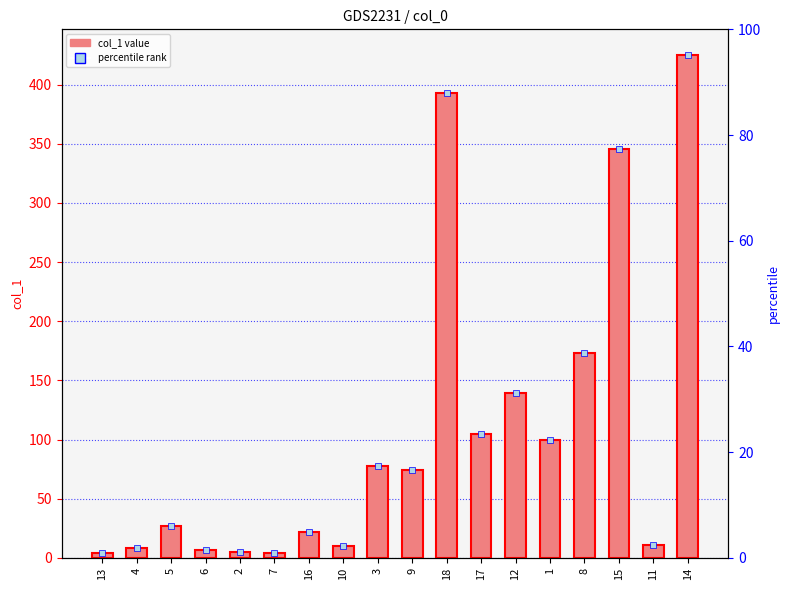

What is the smallest value displayed?

4.4